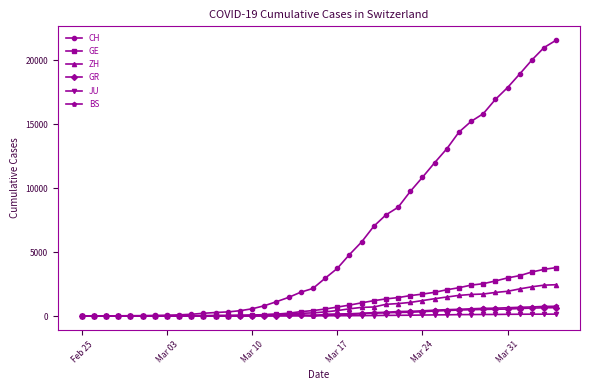

What is the maximum value for ZH?

2450